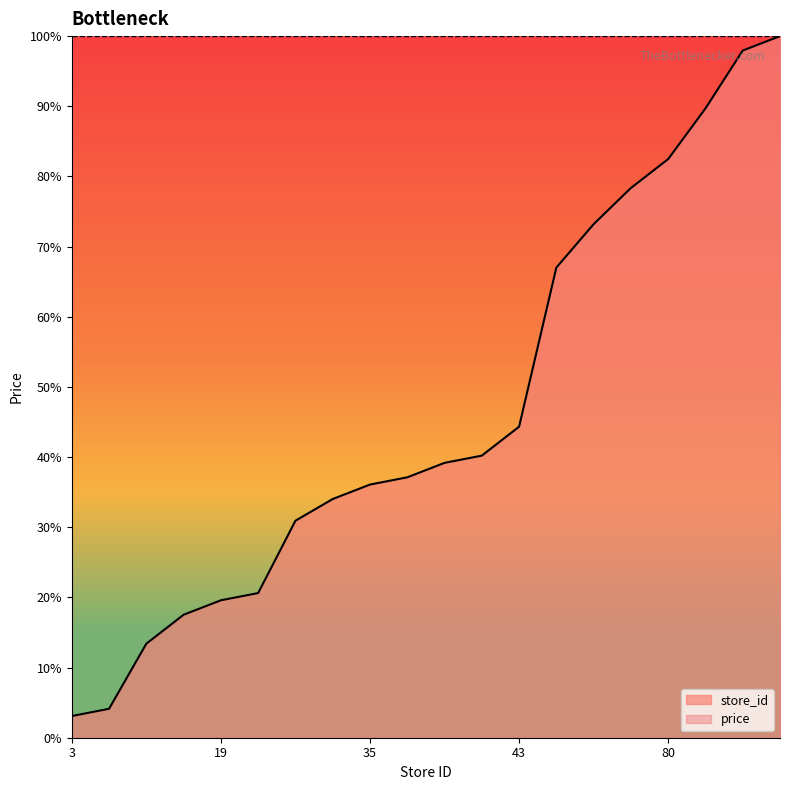

List the labels in order of value, largest first.

97, 95, 87, 80, 76, 71, 65, 43, 39, 38, 36, 35, 33, 30, 20, 19, 17, 13, 4, 3